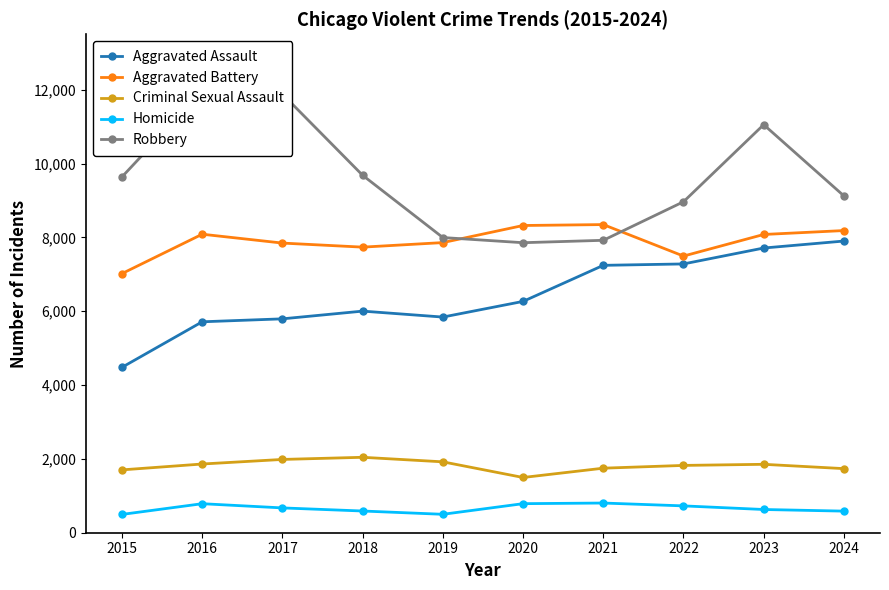

True or false: Aggravated Assault and Criminal Sexual Assault cross at least once.

False